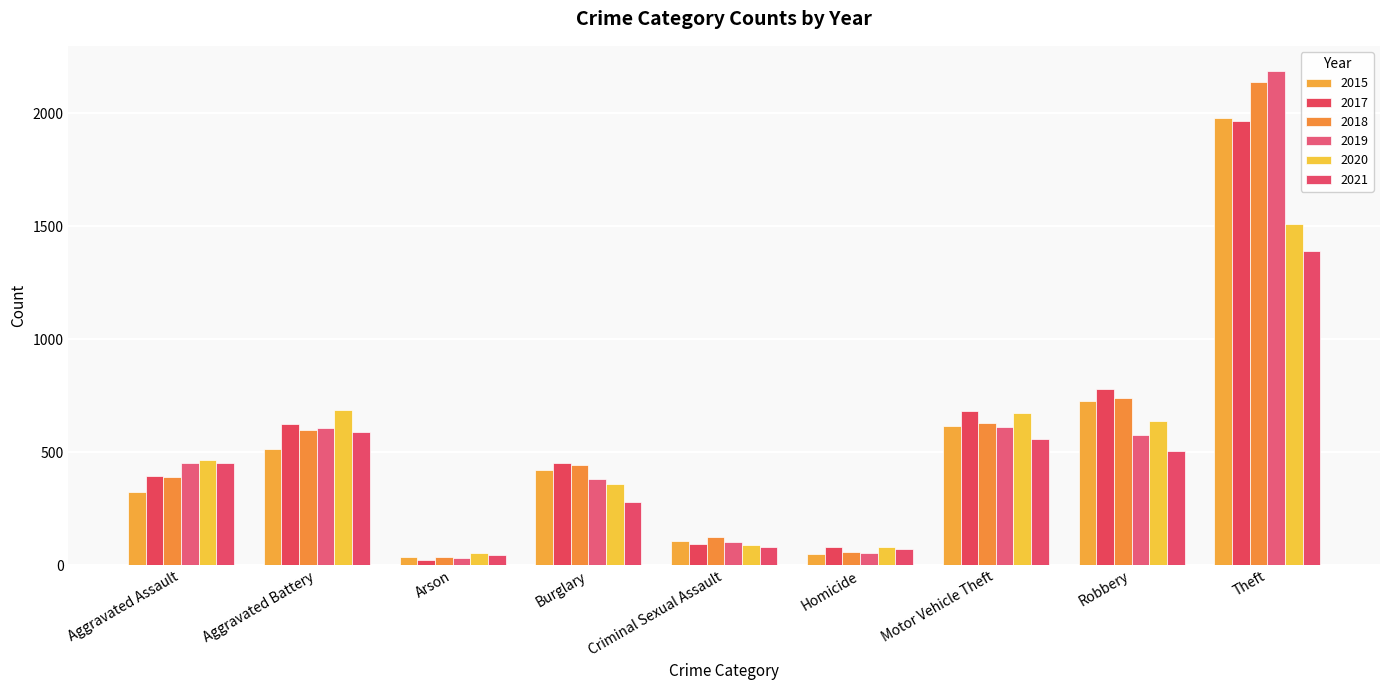

What is the label of the 8th bar from the right?

Aggravated Battery